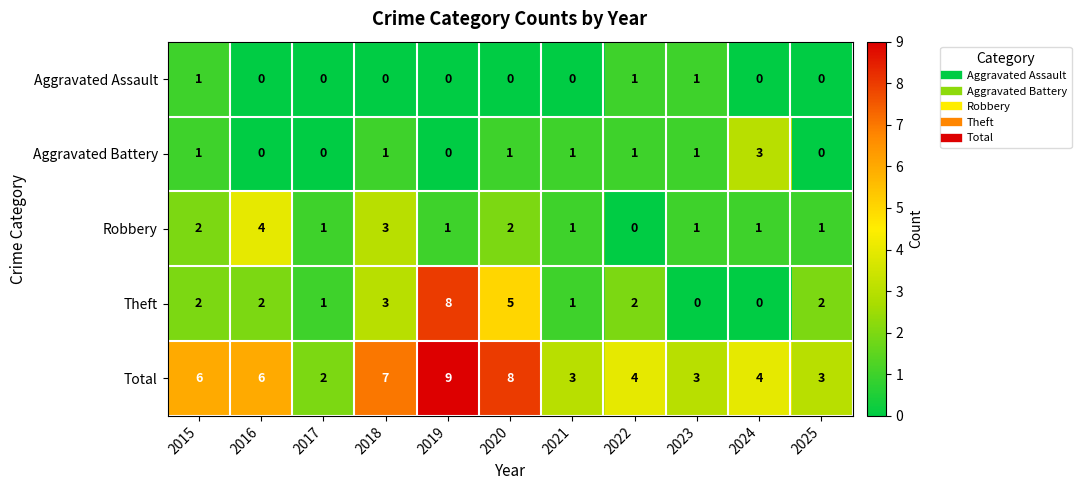

What is the highest value of the Theft series?

8